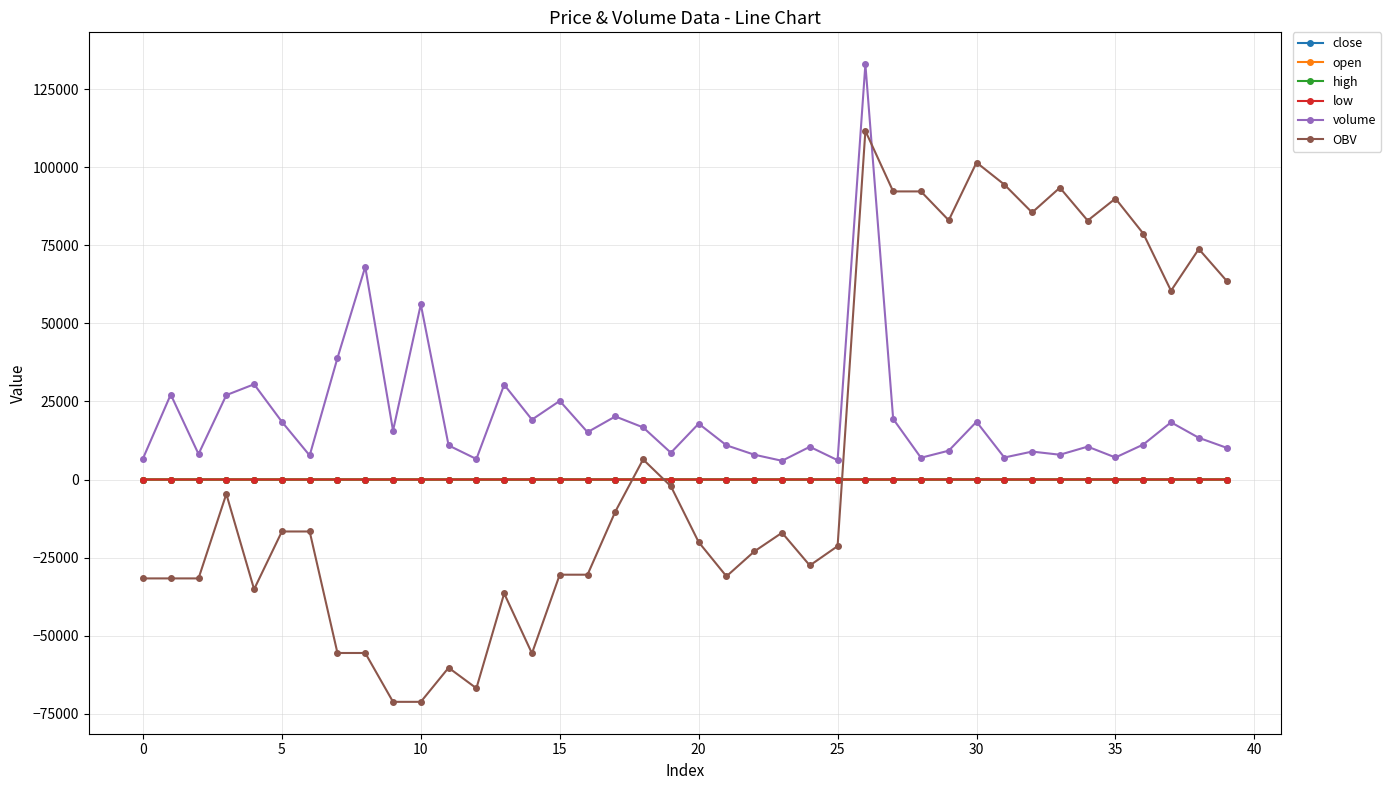

How many lines are shown in the chart?

6